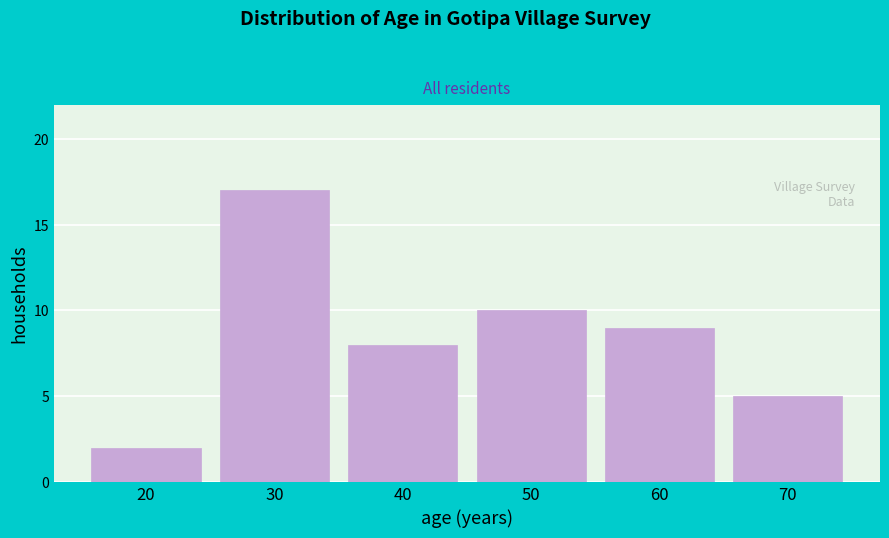

Reading left to right, what are all the values shown in this chart?

2	17	8	10	9	5